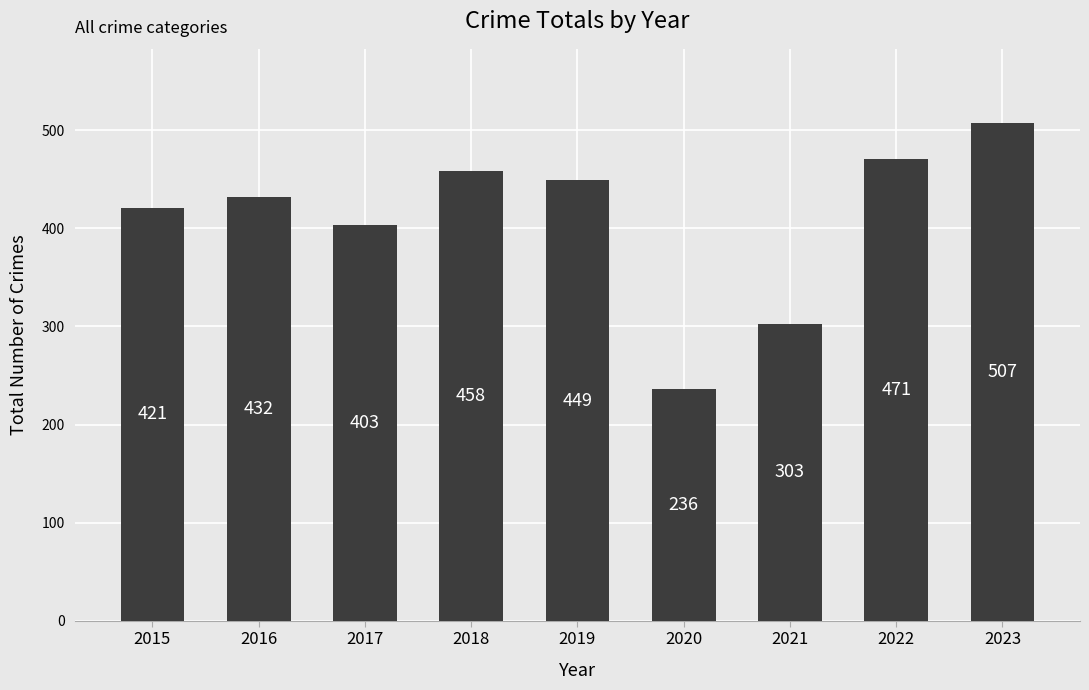

How many bars are there in total?

9